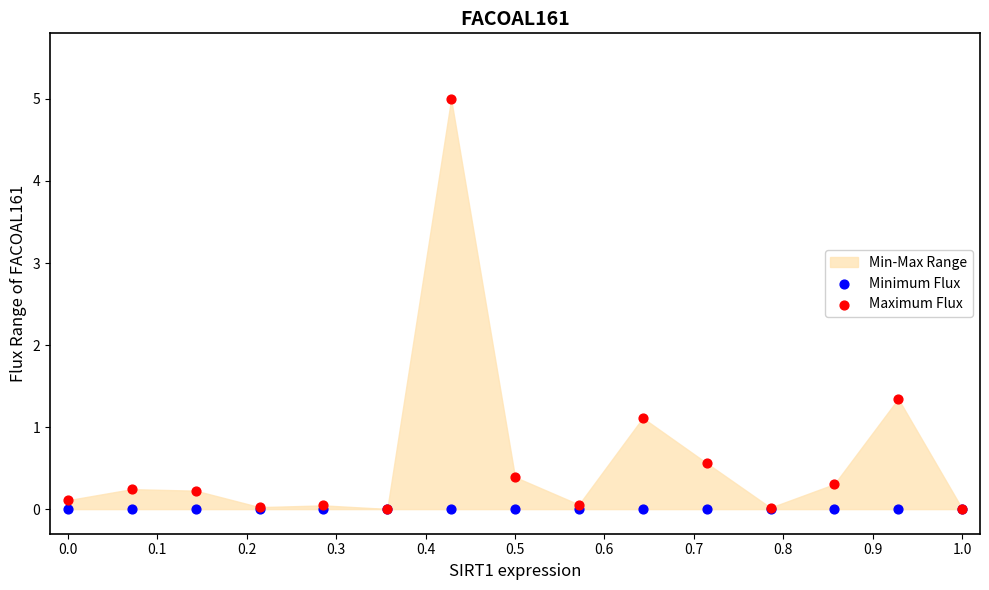

Across all series, what Y value is closest to 2?

1.3